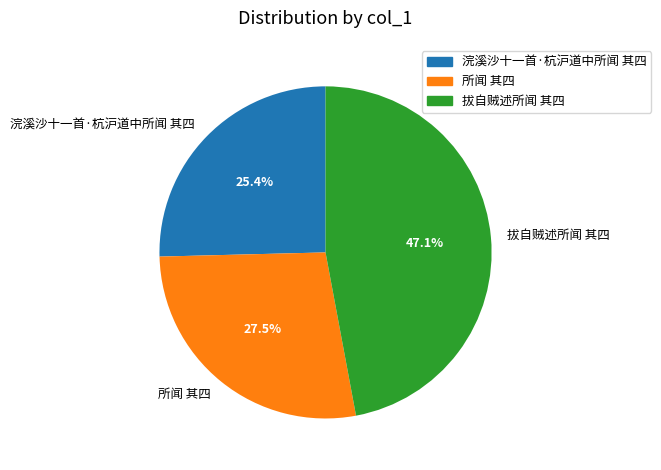

Does 所闻 其四 account for over 50% of the chart?

No